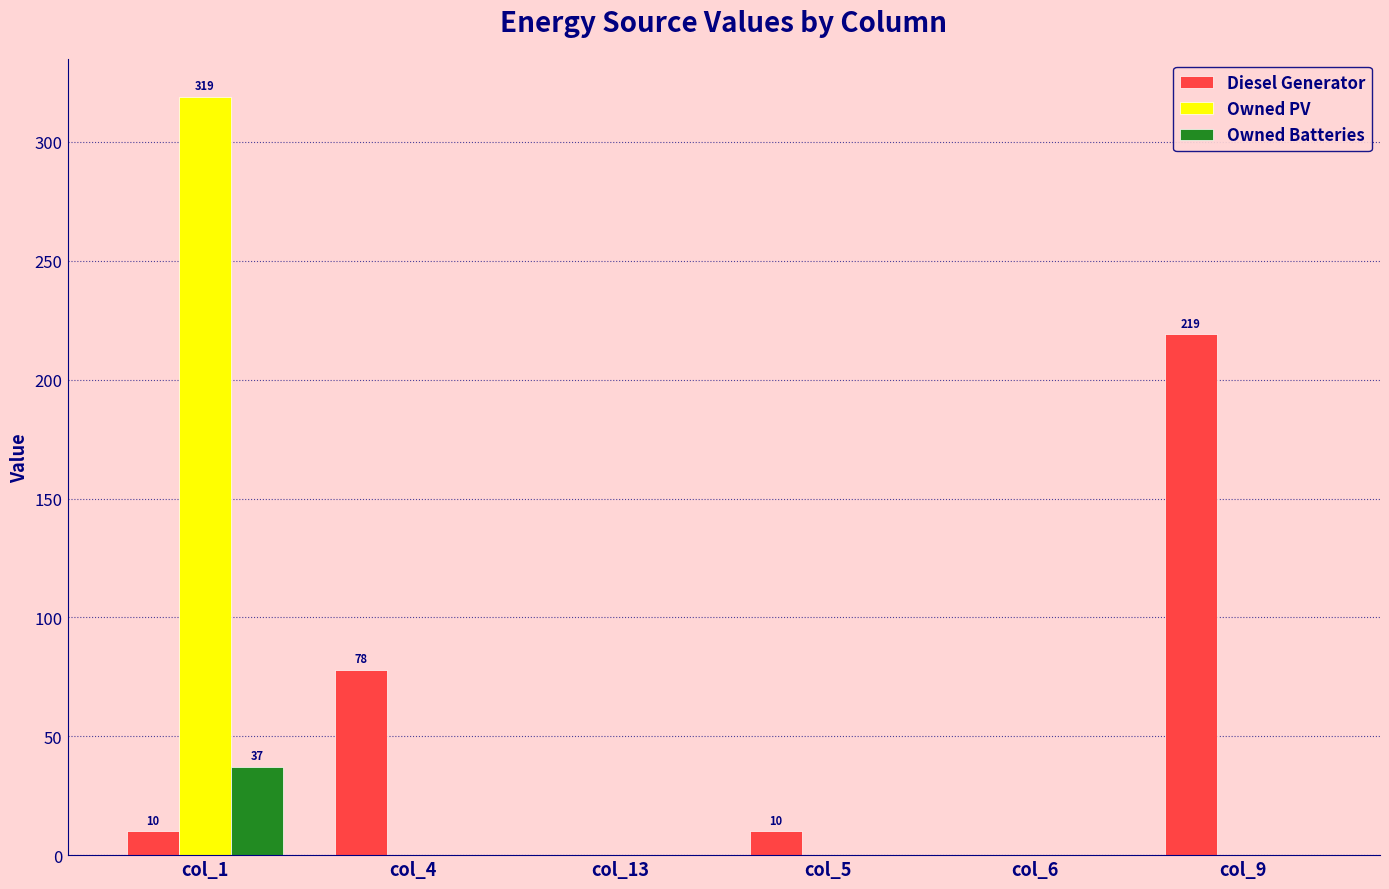

Which series changed the most between col_5 and col_9?

Diesel Generator